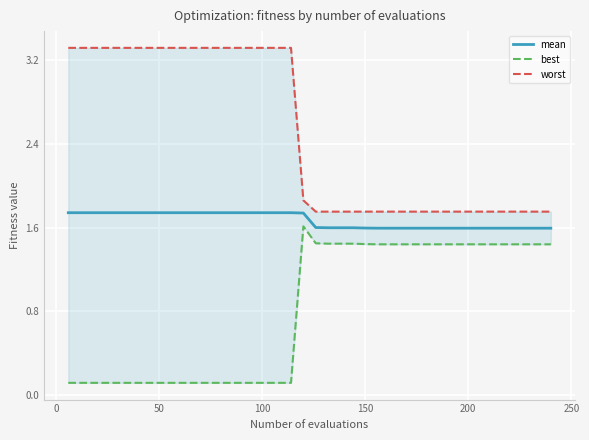

What is the value of the best point at the 35th from the left?

1.4